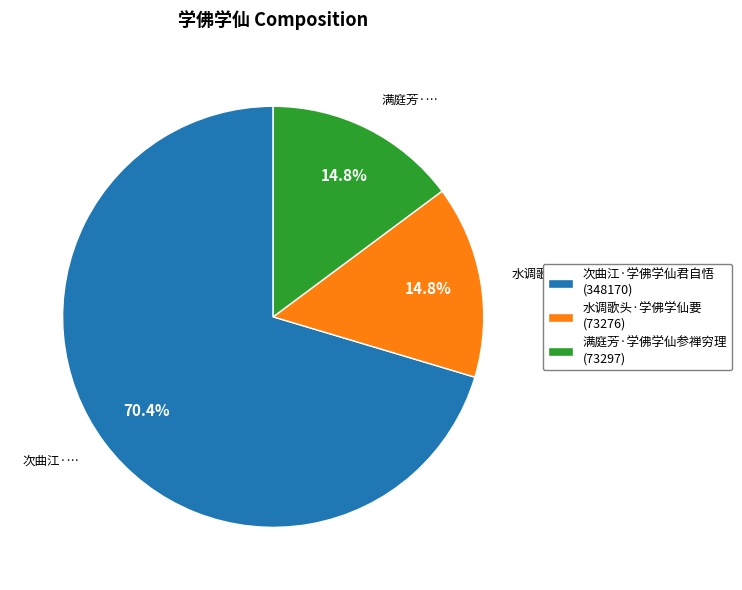

Is the sum of 次曲江·学佛学仙君自悟 and 水调歌头·学佛学仙要 greater than half?

Yes